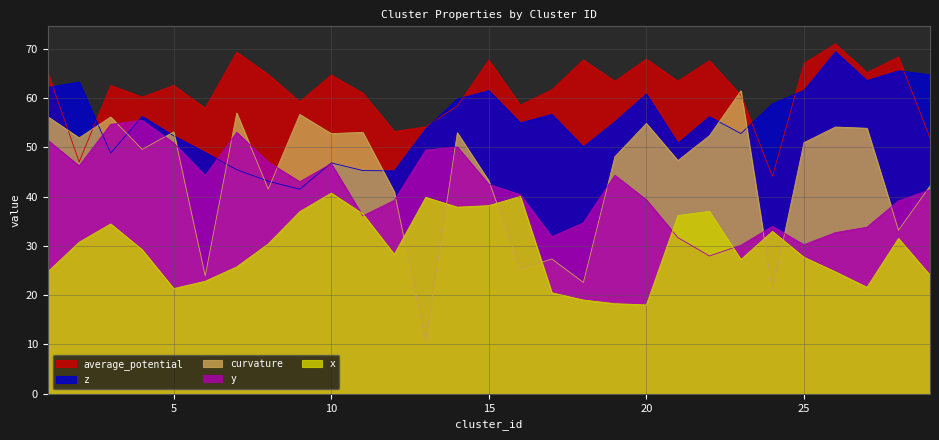

List the series in order of their peak value, highest first.

average_potential, z, curvature, y, x